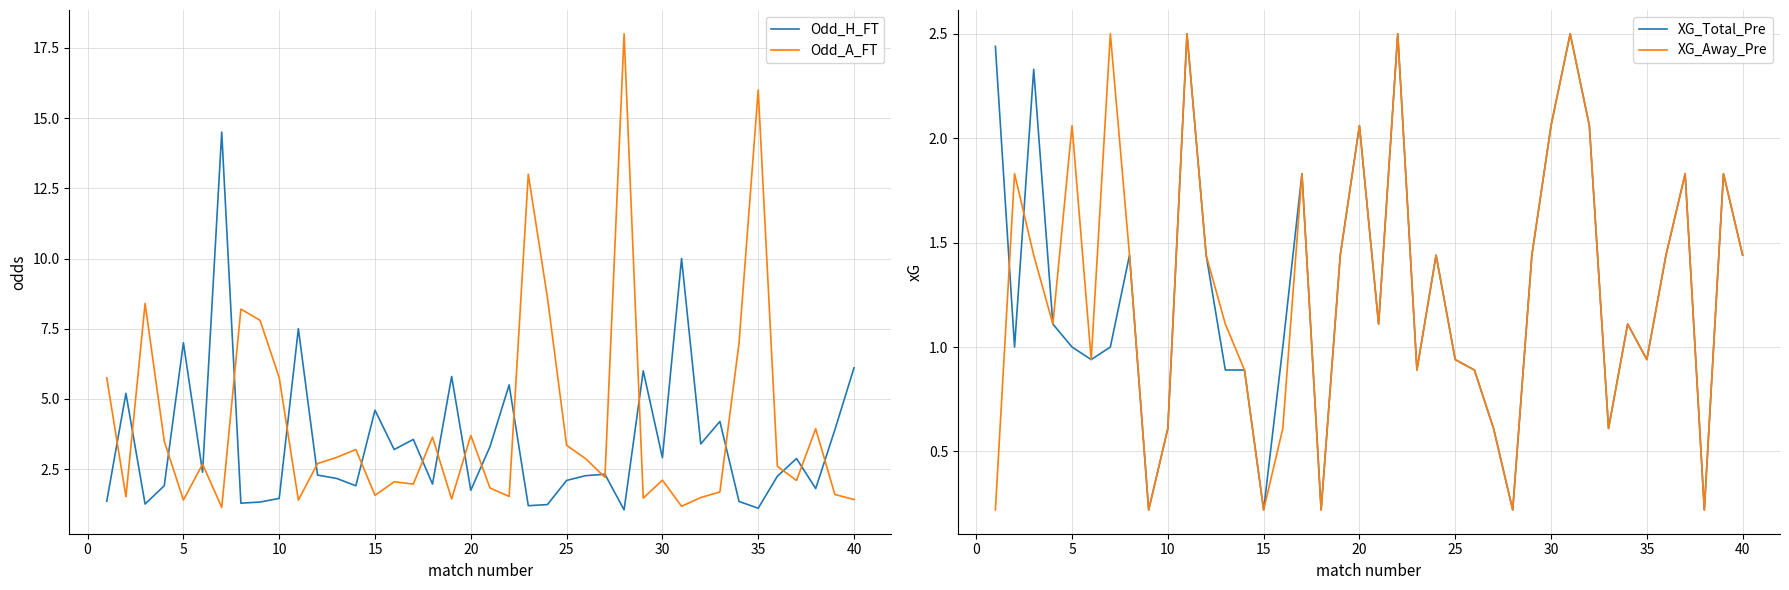

What is the maximum value for XG_Away_Pre?

2.5